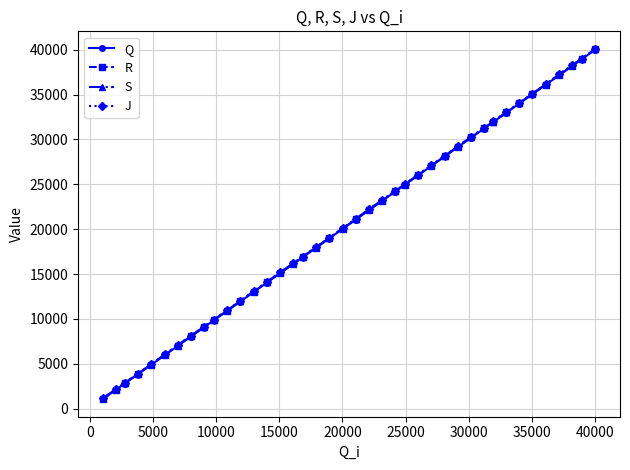

At how many categories does at least one series exceed 13595?

27